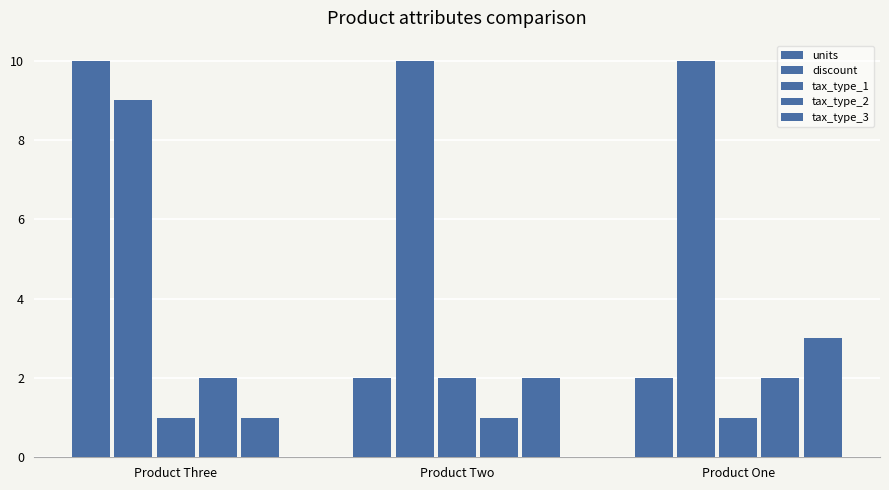

Which series changed the most between Product Three and Product Two?

units